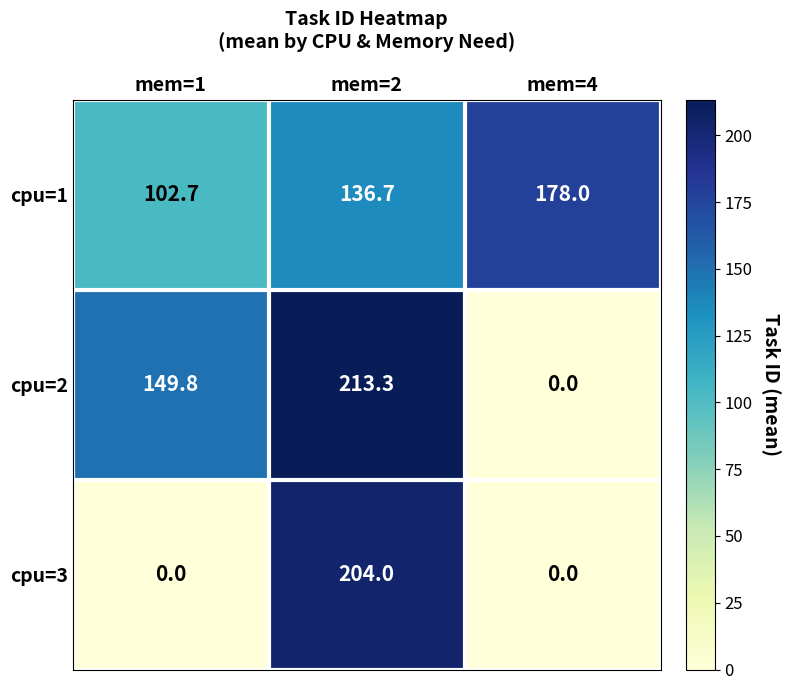

At which label does cpu=1 reach its minimum?

mem=1